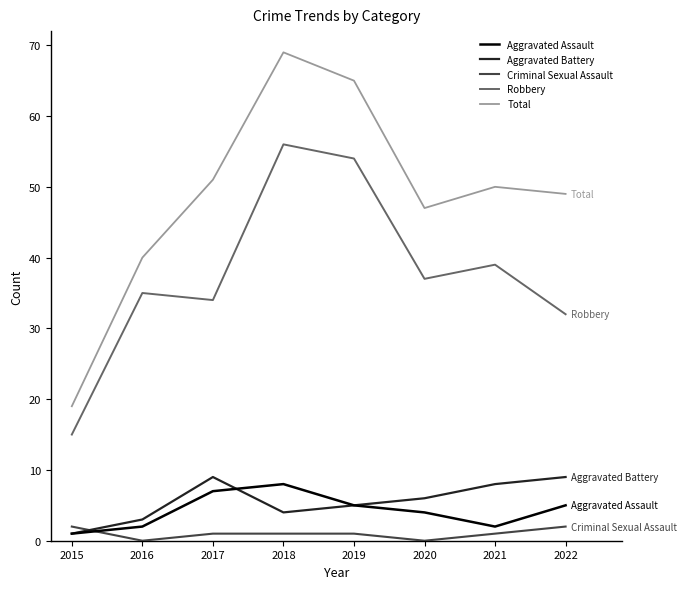

Reading right to left, list all the values displayed in this chart.

Aggravated Assault: 5	2	4	5	8	7	2	1
Aggravated Battery: 9	8	6	5	4	9	3	1
Criminal Sexual Assault: 2	1	0	1	1	1	0	2
Robbery: 32	39	37	54	56	34	35	15
Total: 49	50	47	65	69	51	40	19